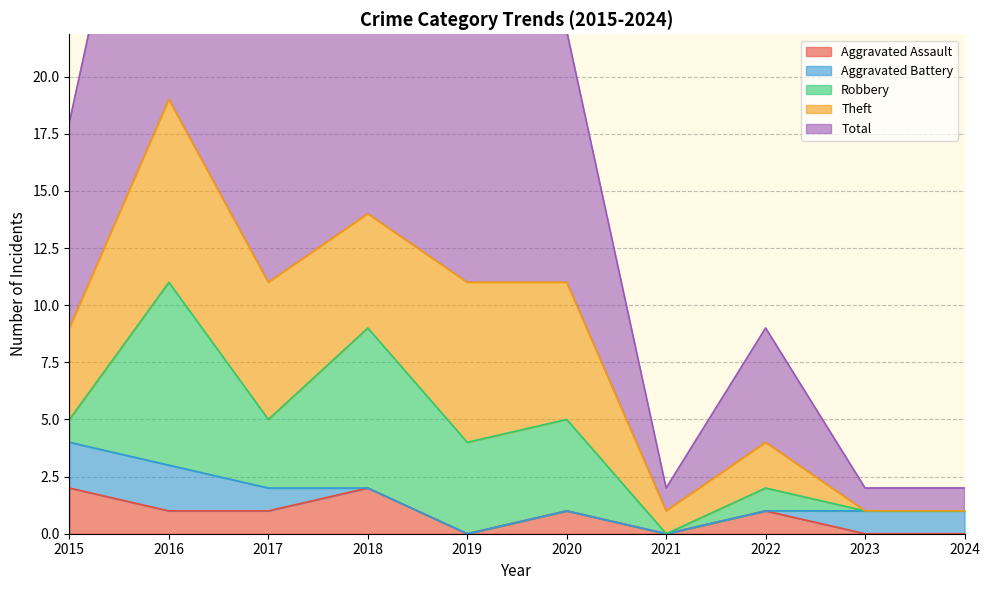

Reading left to right, what are all the values shown in this chart?

Aggravated Assault: 2015=2	2016=1	2017=1	2018=2	2019=0	2020=1	2021=0	2022=1	2023=0	2024=0
Aggravated Battery: 2015=2	2016=2	2017=1	2018=0	2019=0	2020=0	2021=0	2022=0	2023=1	2024=1
Robbery: 2015=1	2016=8	2017=3	2018=7	2019=4	2020=4	2021=0	2022=1	2023=0	2024=0
Theft: 2015=4	2016=8	2017=6	2018=5	2019=7	2020=6	2021=1	2022=2	2023=0	2024=0
Total: 2015=9	2016=19	2017=11	2018=14	2019=11	2020=11	2021=1	2022=5	2023=1	2024=1